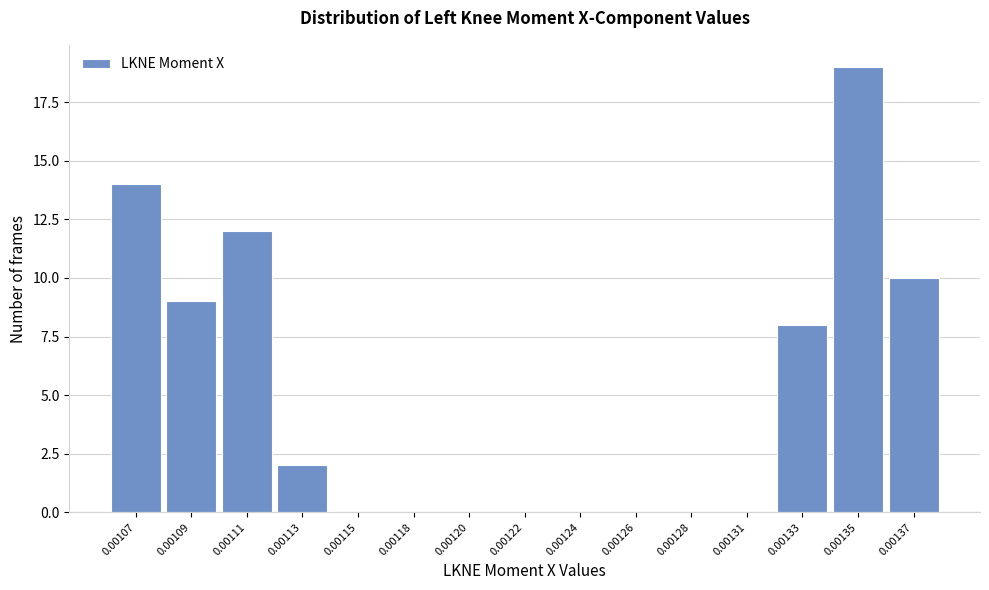

Reading left to right, transcribe all the data shown in this chart.

0.00107=14	0.00109=9	0.00111=12	0.00113=2	0.00115=0	0.00118=0	0.00120=0	0.00122=0	0.00124=0	0.00126=0	0.00128=0	0.00131=0	0.00133=8	0.00135=19	0.00137=10